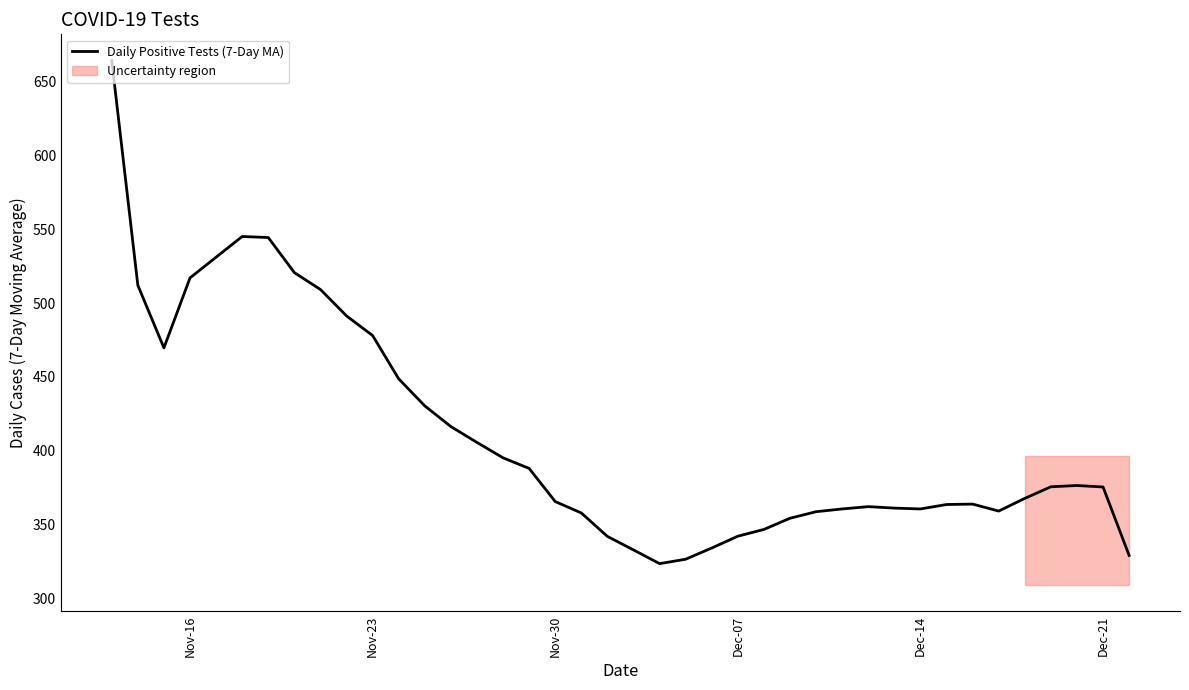

The value of Daily Positive Tests (7-Day MA) at Nov-30 is 145.8. True or false?

False